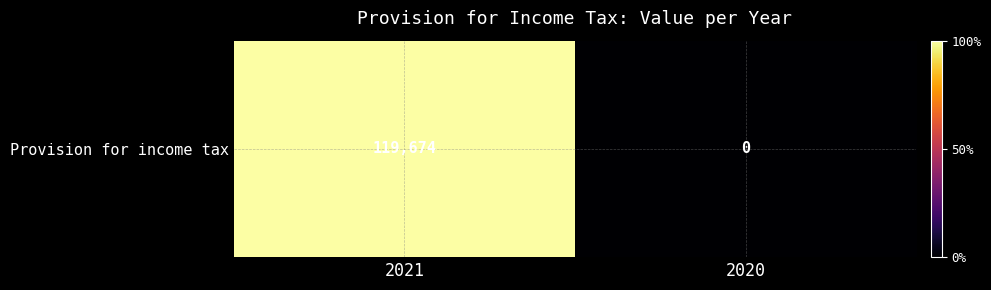

How many distinct data groups are displayed?

1